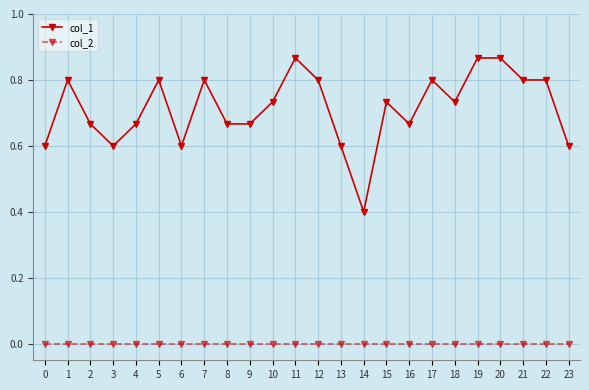

True or false: col_1 and col_2 cross at least once.

False